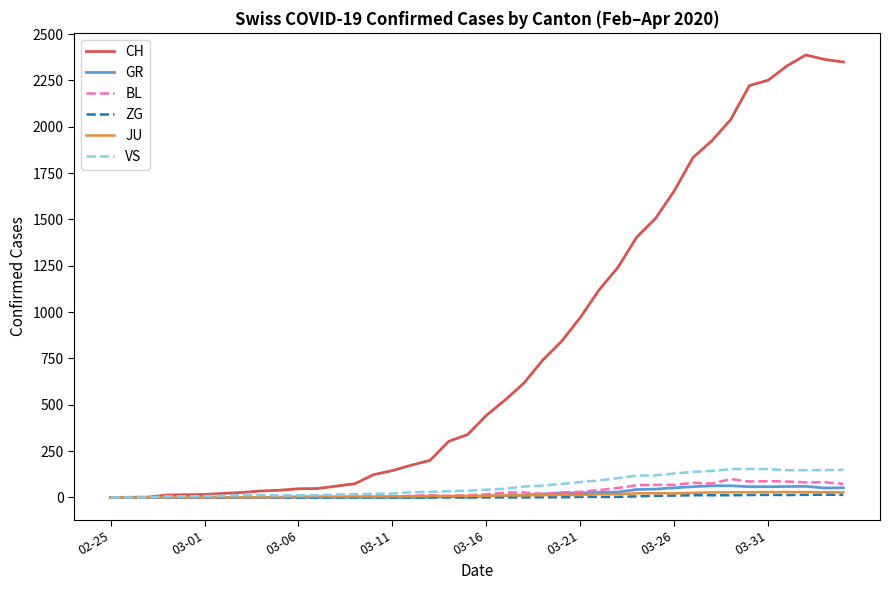

Which series has the widest spread of values?

CH